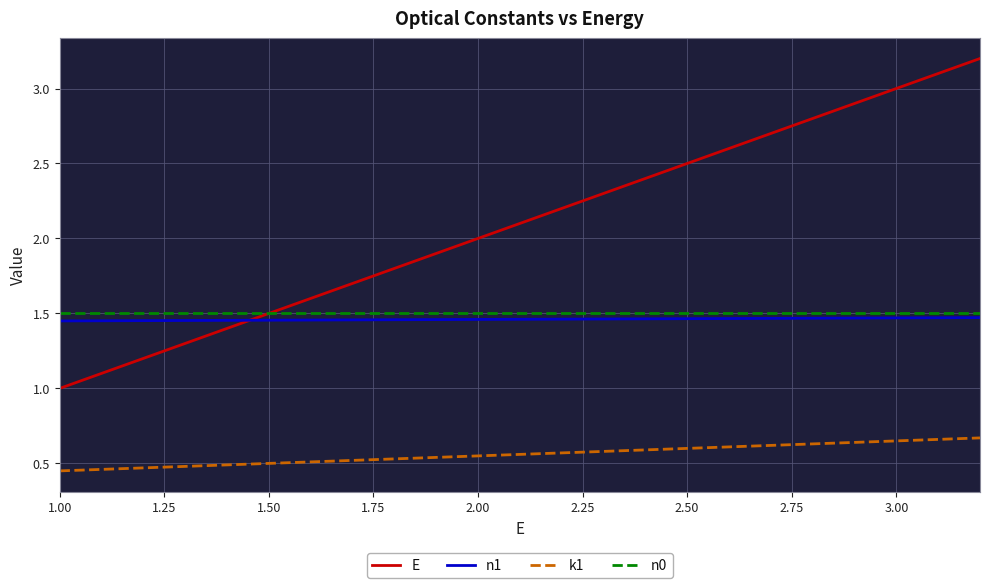

Which series ends up on top after the final intersection of n1 and E?

E